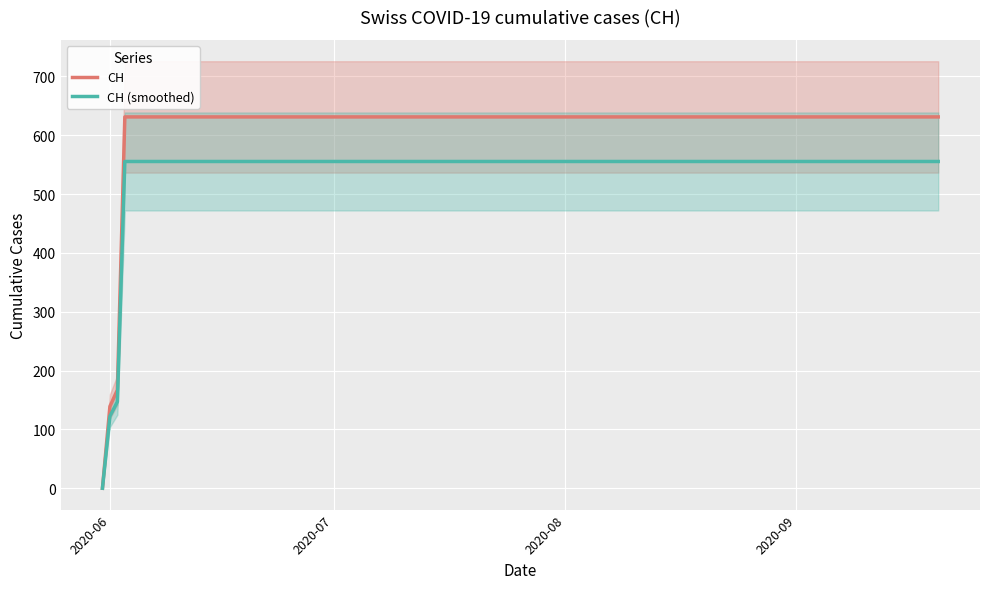

True or false: CH and CH (smoothed) intersect in this chart.

False